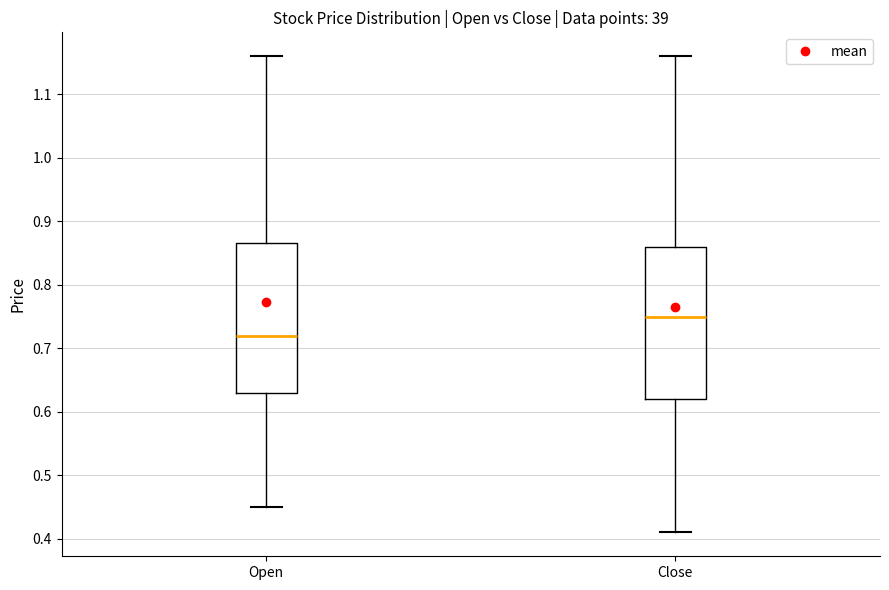

Reading left to right, read every box against the y-axis: the position of its median line, the range the box covers, and the ends of its whiskers. The values are not printed on the chart, so give them approximately, as read against the axis.

Open: median 0.72, box 0.63 to 0.87, whiskers 0.45 to 1.16
Close: median 0.75, box 0.62 to 0.86, whiskers 0.41 to 1.16